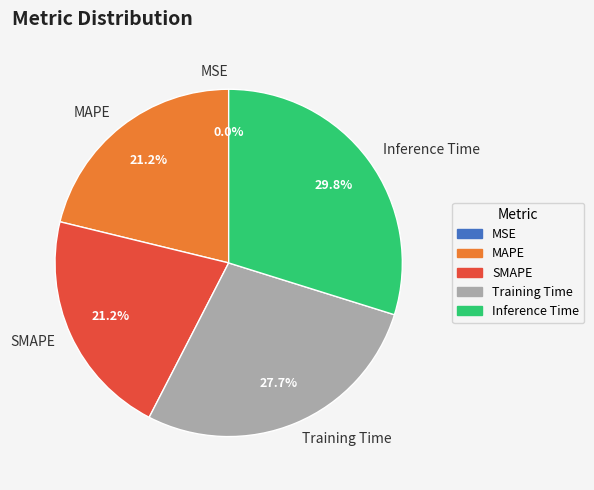

Do Inference Time and MAPE together represent more than half of the pie?

Yes